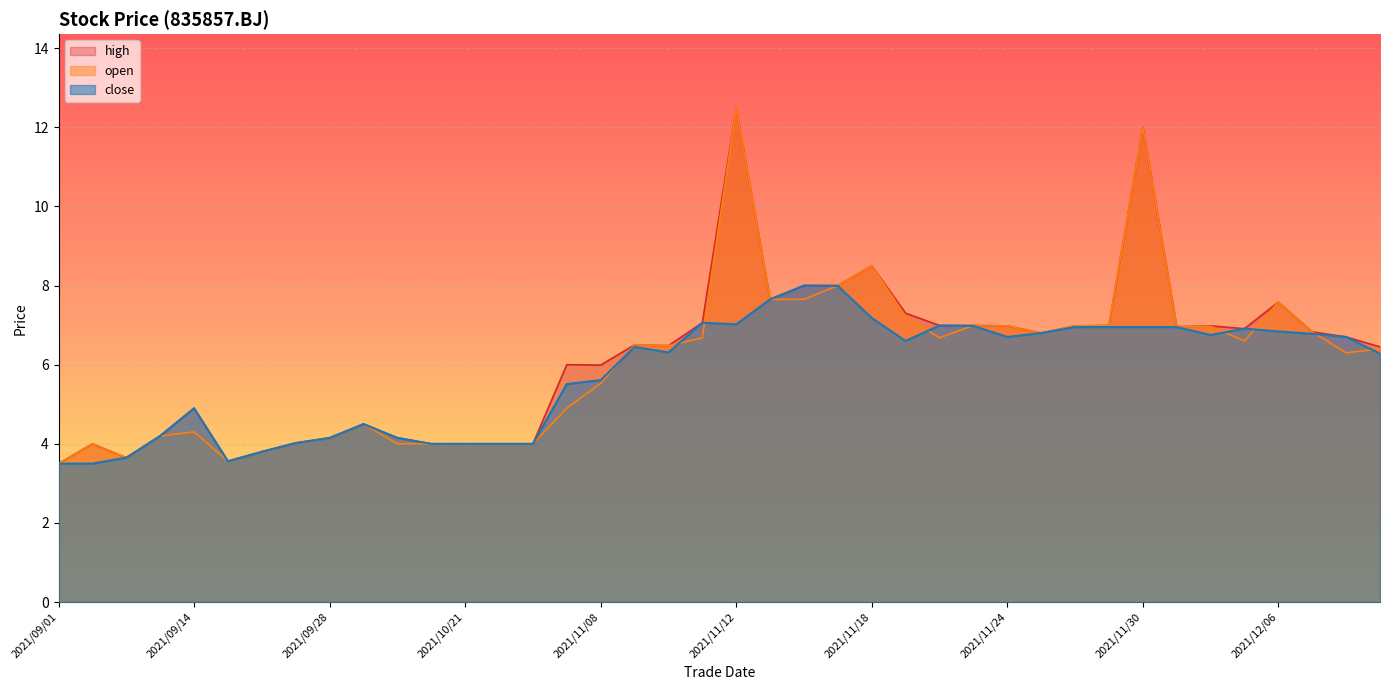

List the series in order of their overall mean, highest first.

high, open, close